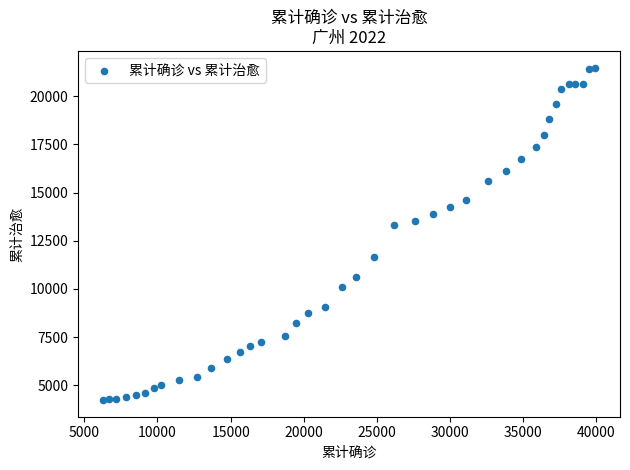

What Y value in the scatter plot is closest to 12857?

13333